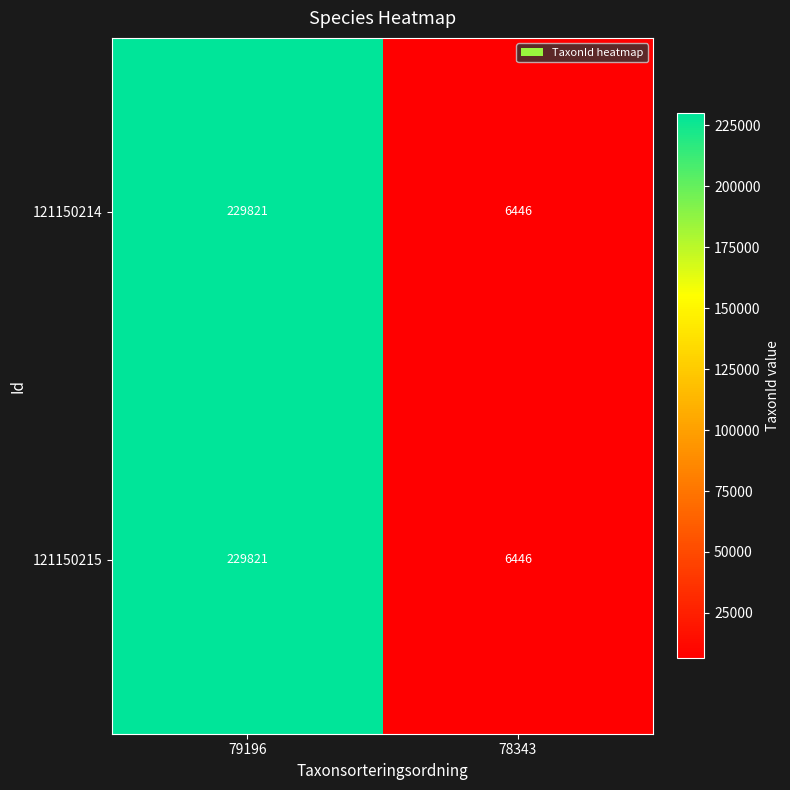

The value of 121150214 at 78343 is 10937. True or false?

False